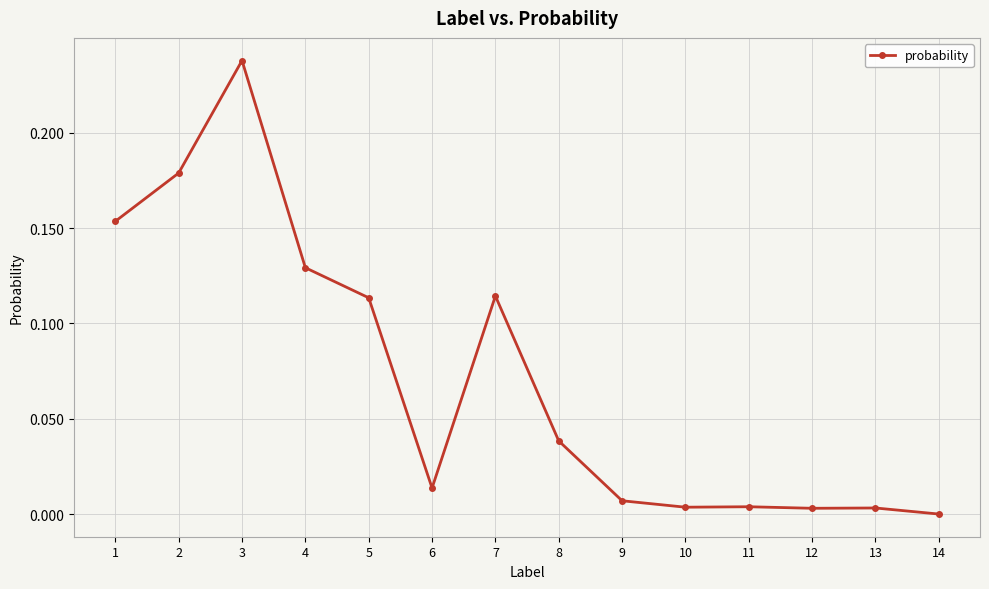

True or false: the data shows 0.0 at 12.

True